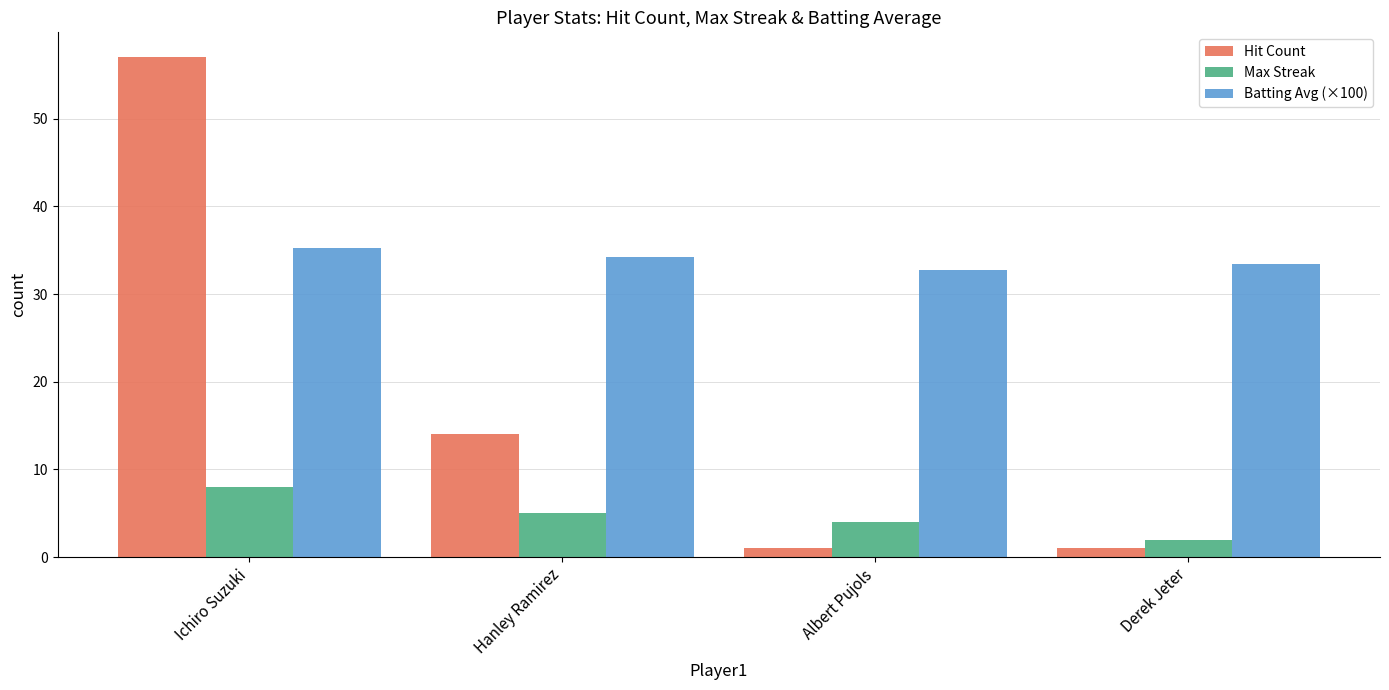

What is the sum of the Batting Avg (×100) values at Derek Jeter and Ichiro Suzuki?

68.6